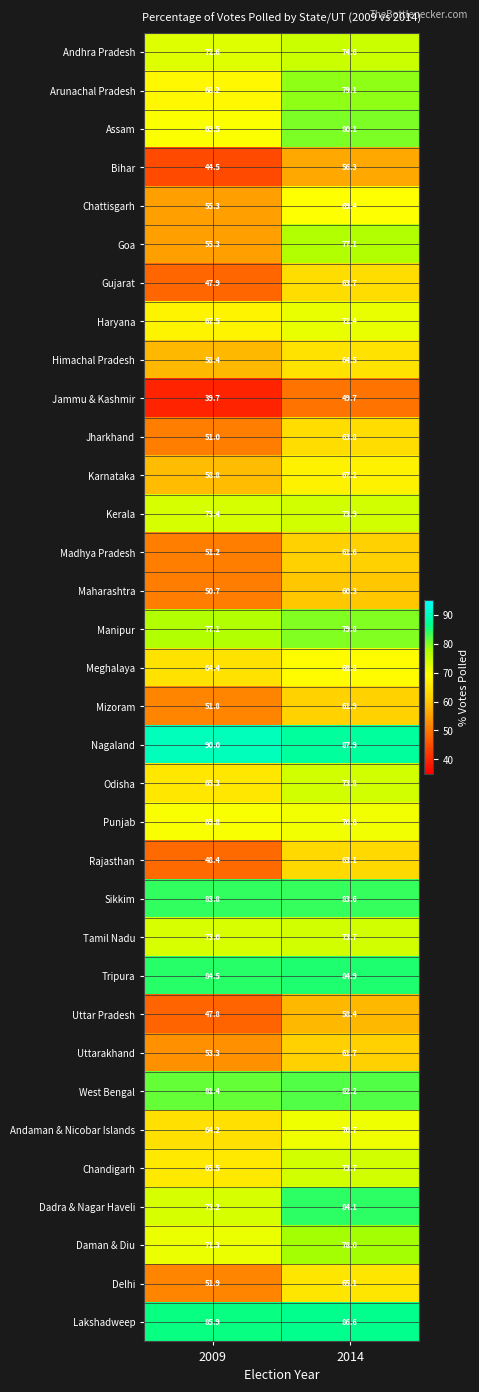

Which series changed the most between 2009 and 2014?

Goa